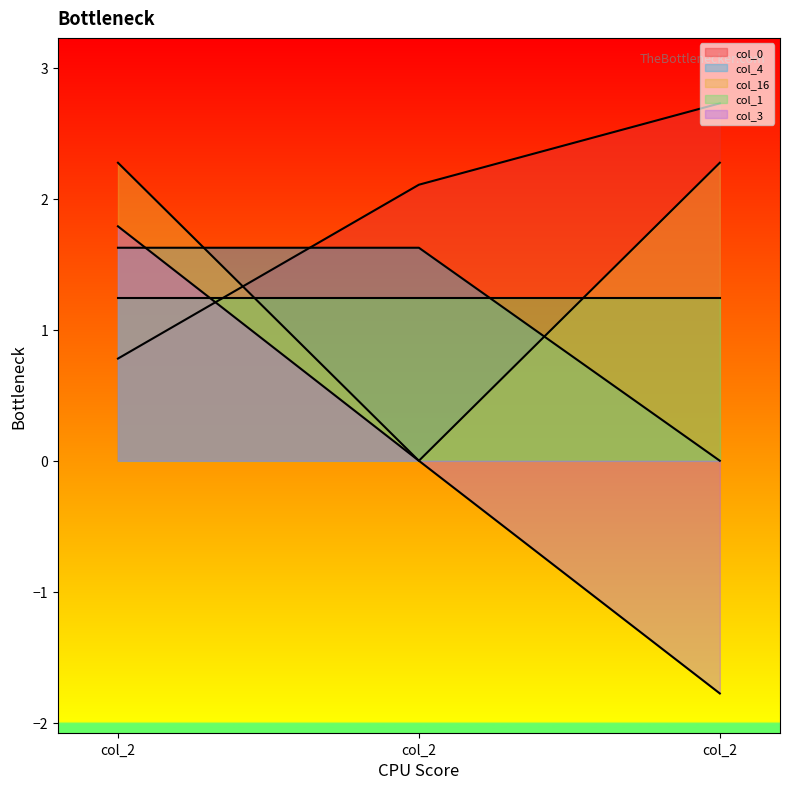

The col_3 series shows -1.8 at 0. True or false?

True